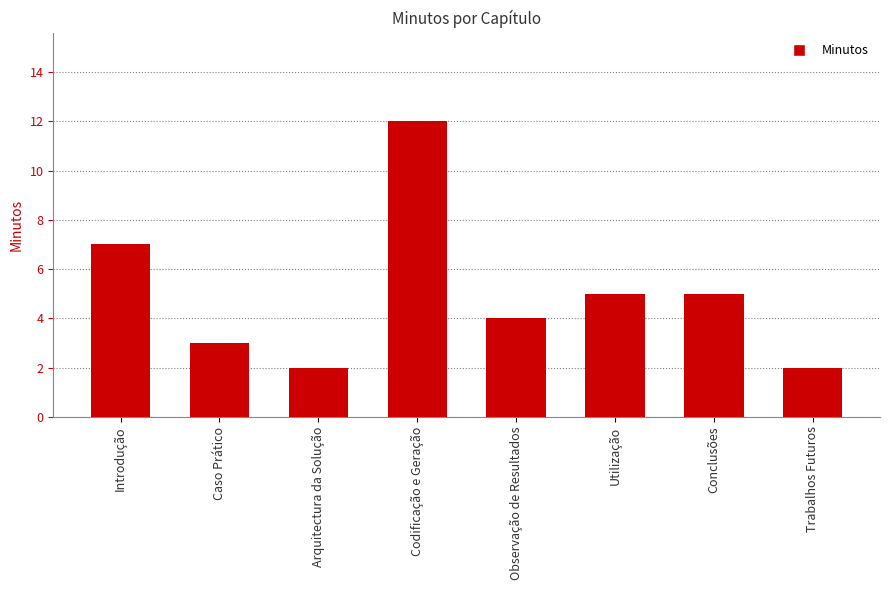

What value does the data have at Caso Prático?

3